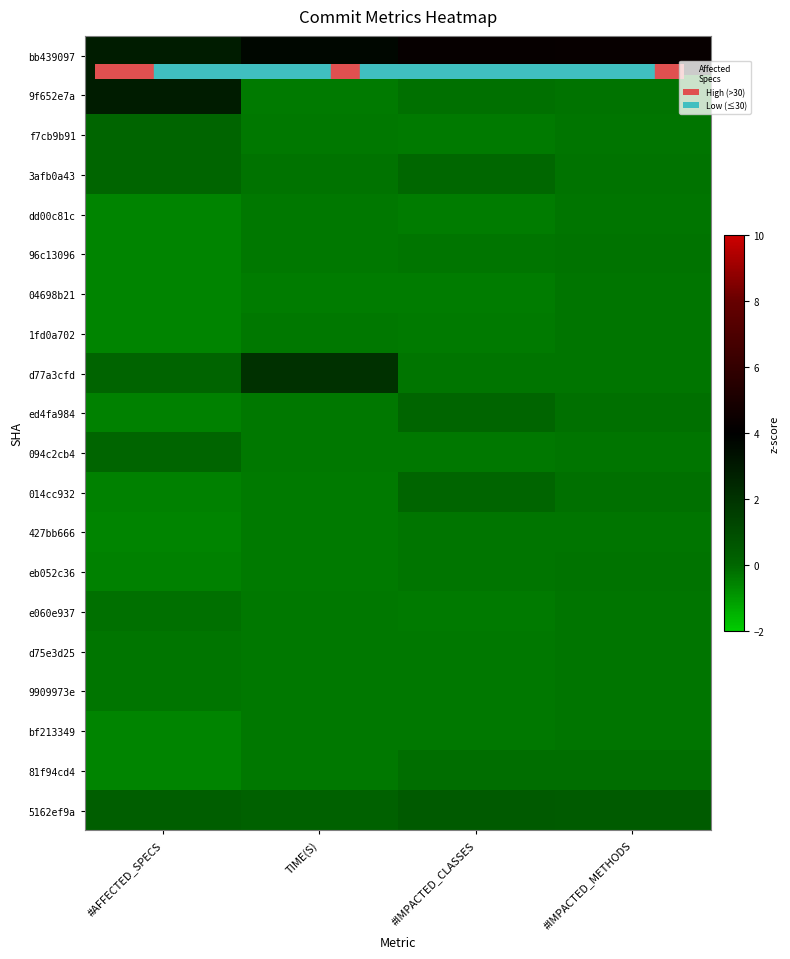

Rank the series at #AFFECTED_SPECS from highest to lowest value.

bb439097, 9f652e7a, 5162ef9a, d77a3cfd, f7cb9b91, 3afb0a43, 094c2cb4, e060e937, d75e3d25, 9909973e, ed4fa984, 014cc932, eb052c36, dd00c81c, 96c13096, 04698b21, 1fd0a702, 427bb666, bf213349, 81f94cd4